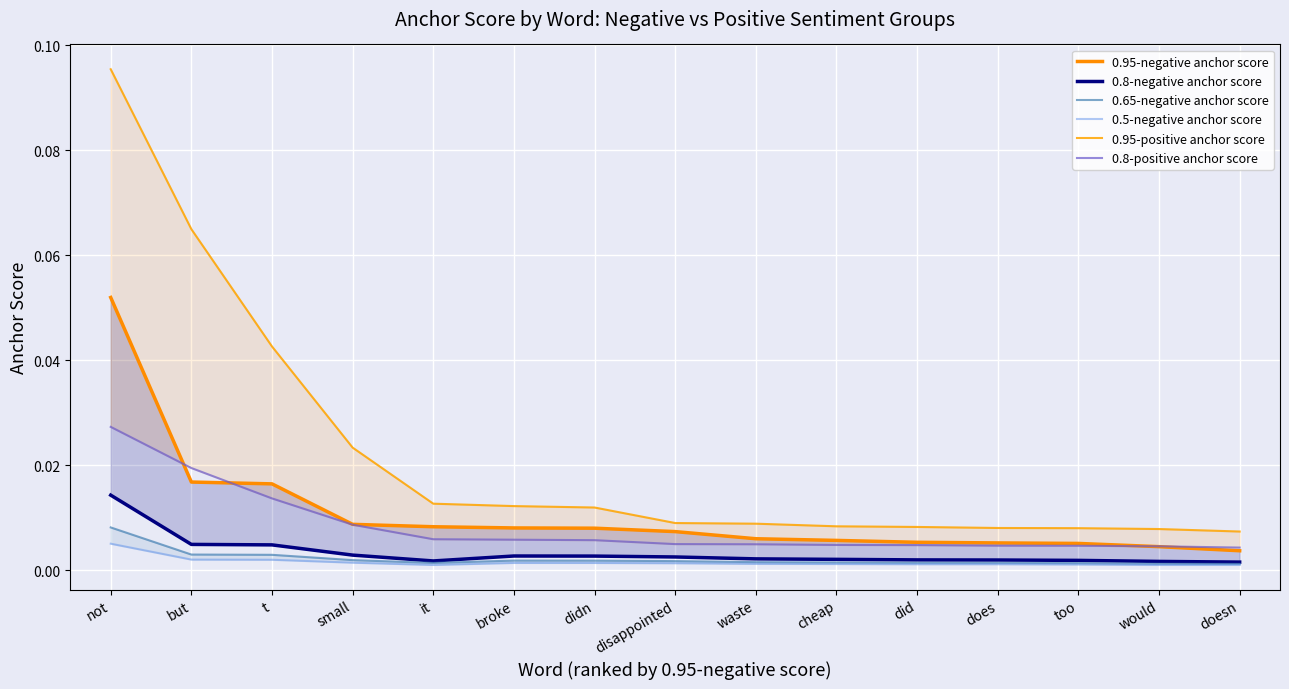

At how many categories does at least one series exceed 0?

15